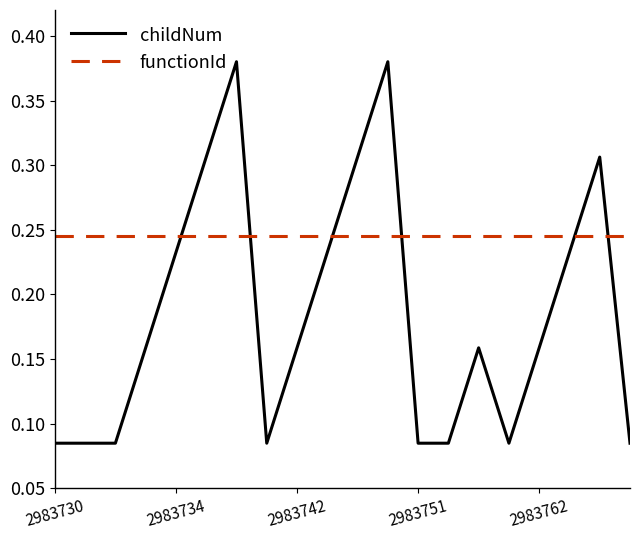

At how many categories does at least one series exceed 0?

20